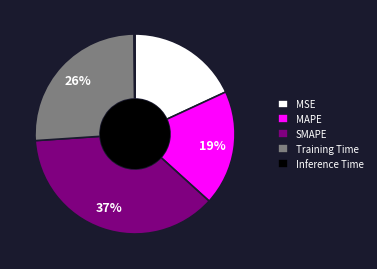

The SMAPE slice represents 37% of the pie. True or false?

True